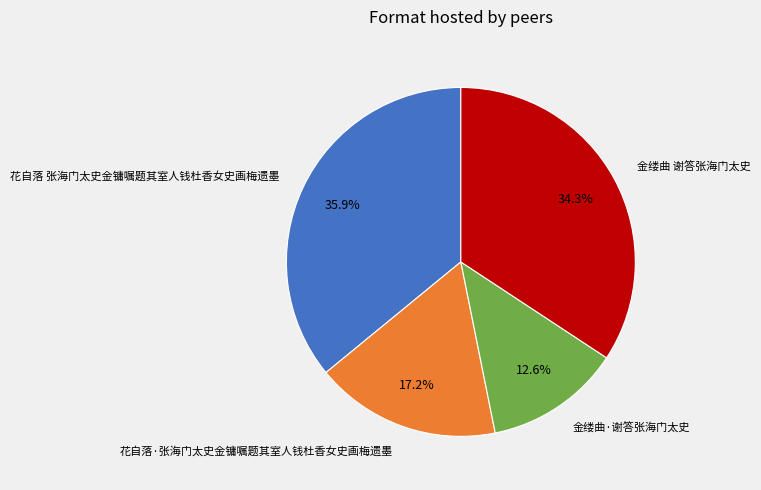

Combined, do 金缕曲·谢答张海门太史 and 花自落 张海门太史金镛嘱题其室人钱杜香女史画梅遗墨 account for over 50%?

No